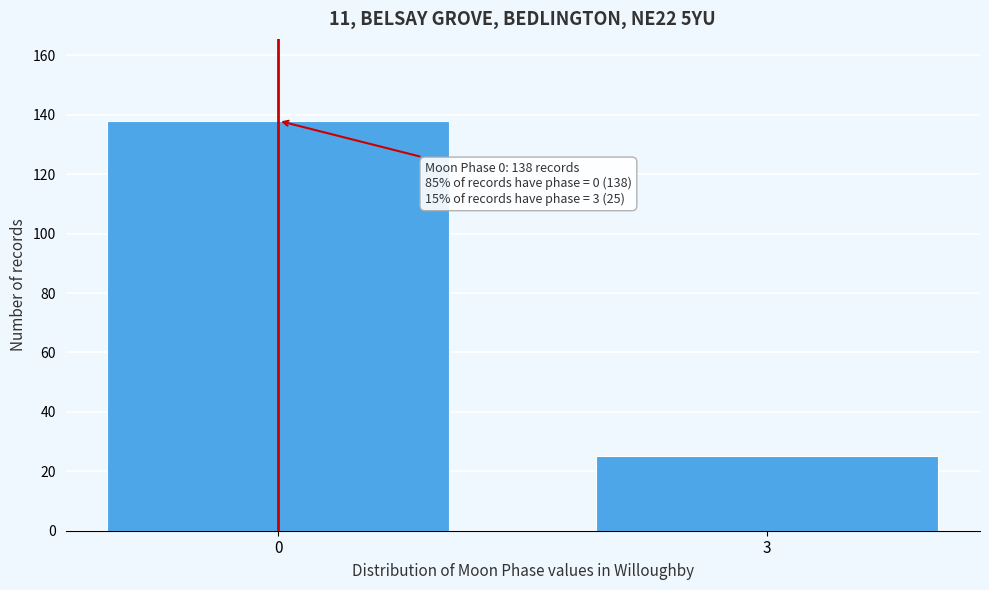

Reading left to right, what are all the values shown in this chart?

0=138	3=25